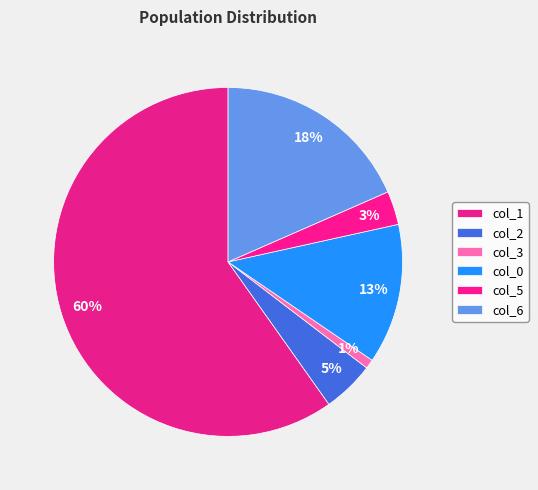

Which slice represents more than half of the pie?

col_1